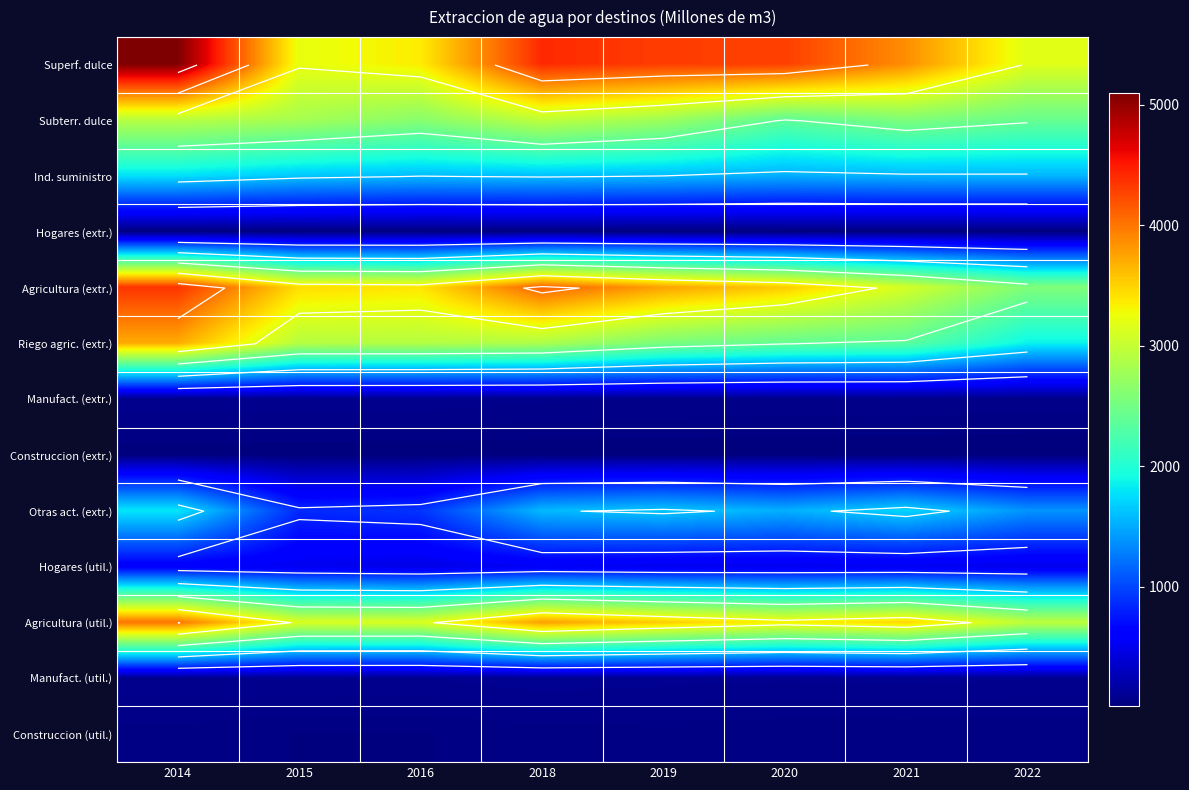

Is it true that Subterr. dulce equals 1830.1 at 2014?

False